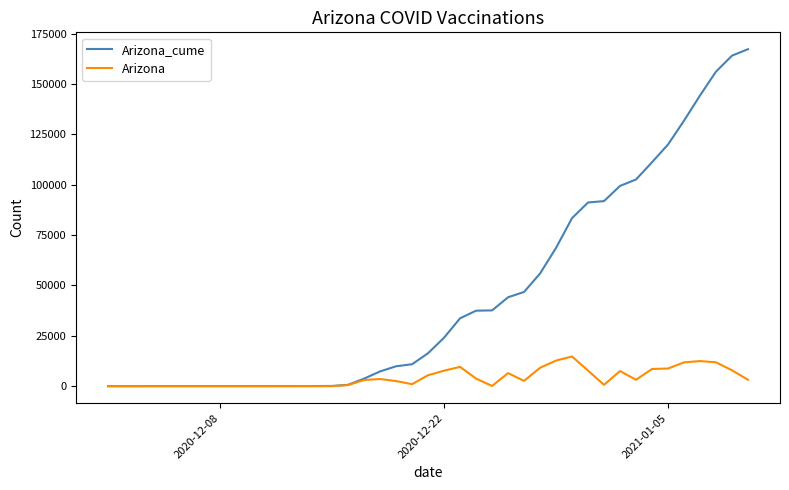

Which series has the largest range (max minus min)?

Arizona_cume